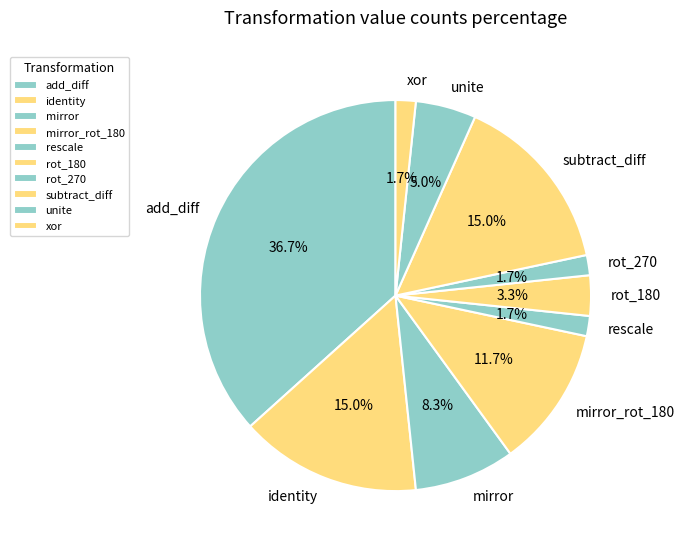

Which category has the biggest portion of the pie?

add_diff